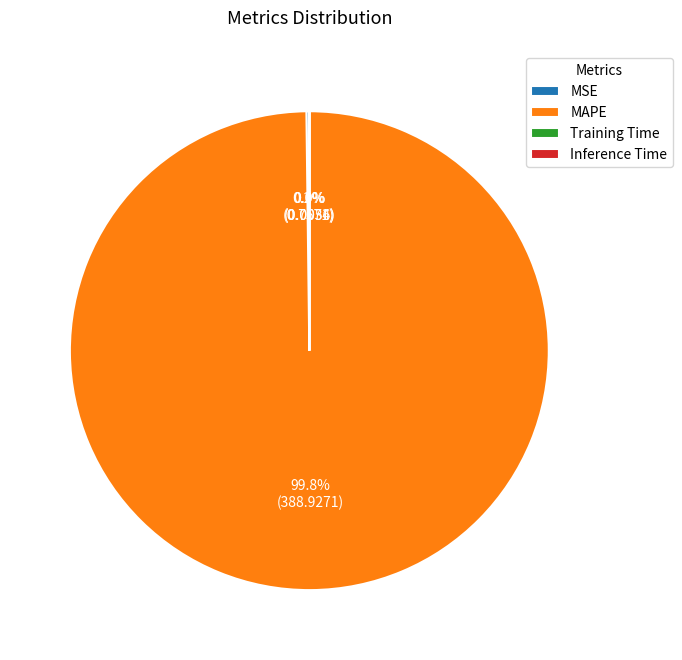

Is there a majority slice in this chart?

Yes